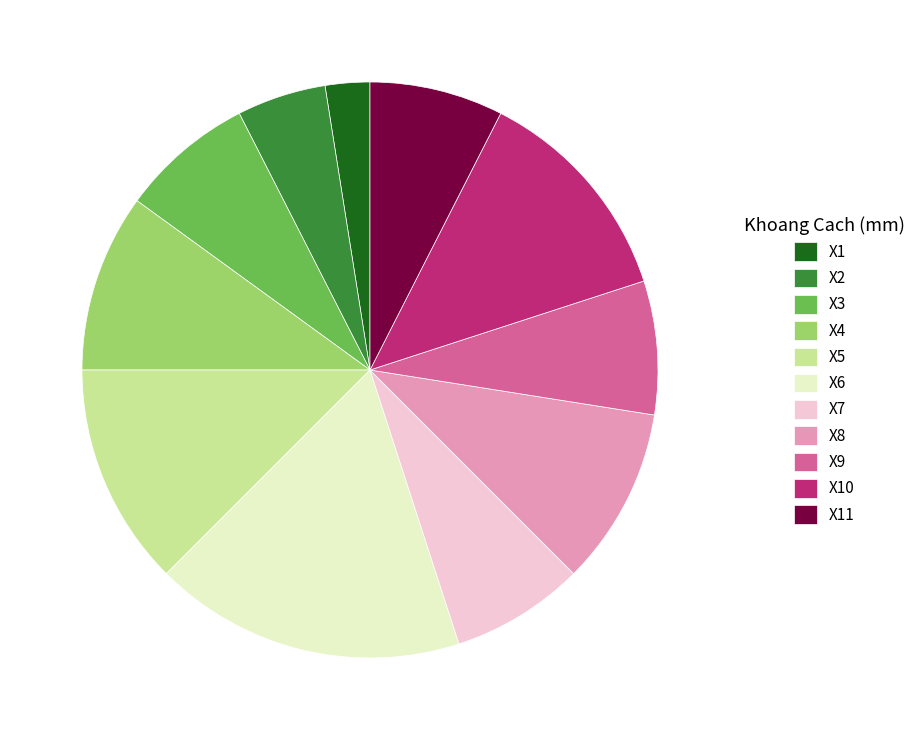

Is X6 the majority of the pie?

No